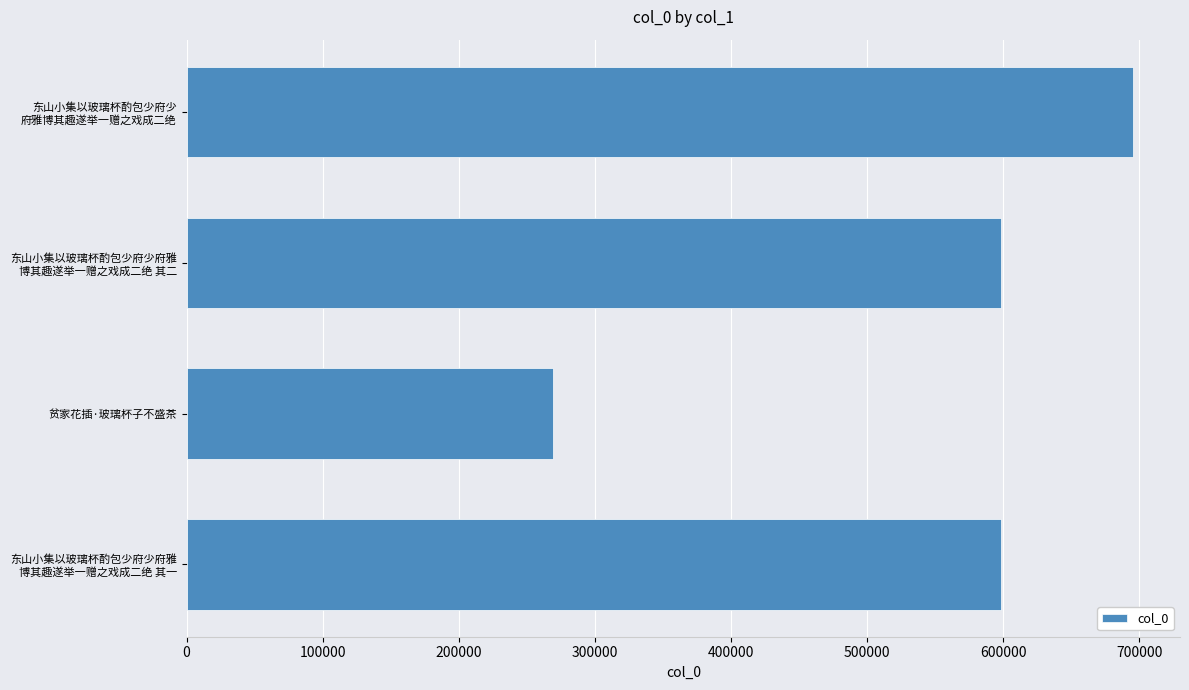

What is the maximum value shown in the chart?

695099